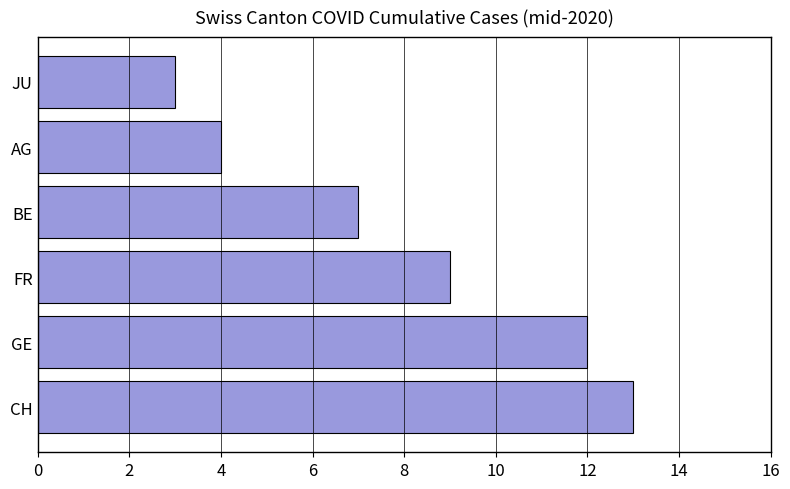

How many data points does each series have?

6